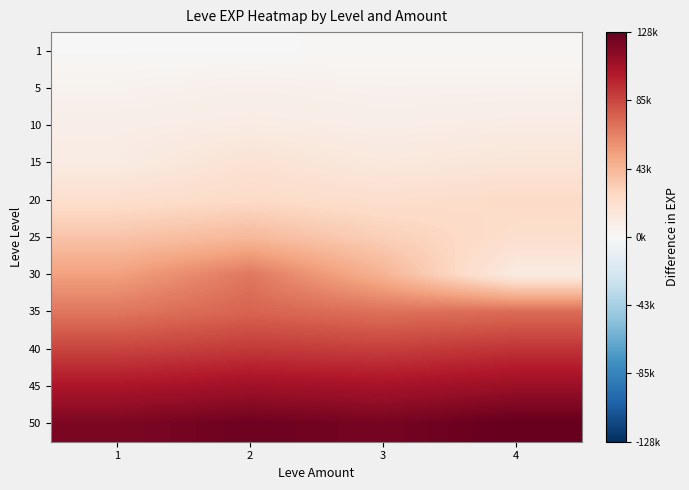

Reading left to right, what are all the values shown in this chart?

1: 1=630	2=900	3=1160	4=1160
5: 1=4660	2=6840	3=5220	4=5410
10: 1=8430	2=9990	3=8430	4=9990
15: 1=10100	2=18910	3=13040	4=15980
20: 1=21600	2=24710	3=21600	4=24710
25: 1=36390	2=41630	3=30820	4=21830
30: 1=52220	2=67730	3=44230	4=10740
35: 1=68000	2=75000	3=70000	4=72000
40: 1=86000	2=90000	3=88000	4=92000
45: 1=104000	2=108000	3=106000	4=110000
50: 1=120000	2=125000	3=122000	4=128000